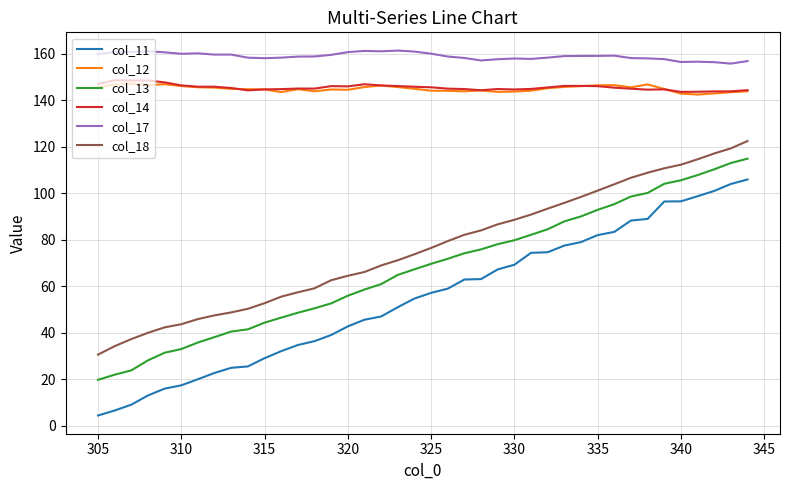

Which series has the largest total across all categories?

col_17